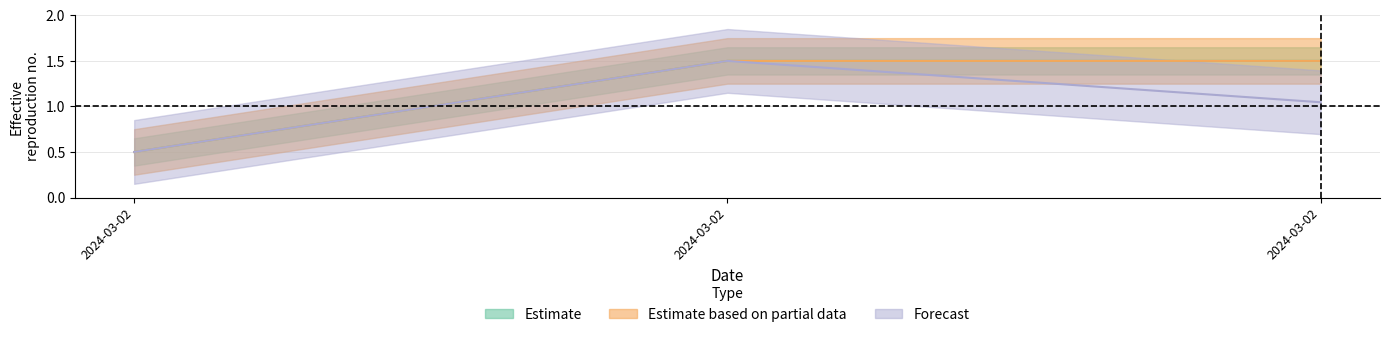

What is the minimum value shown in the chart?

0.5